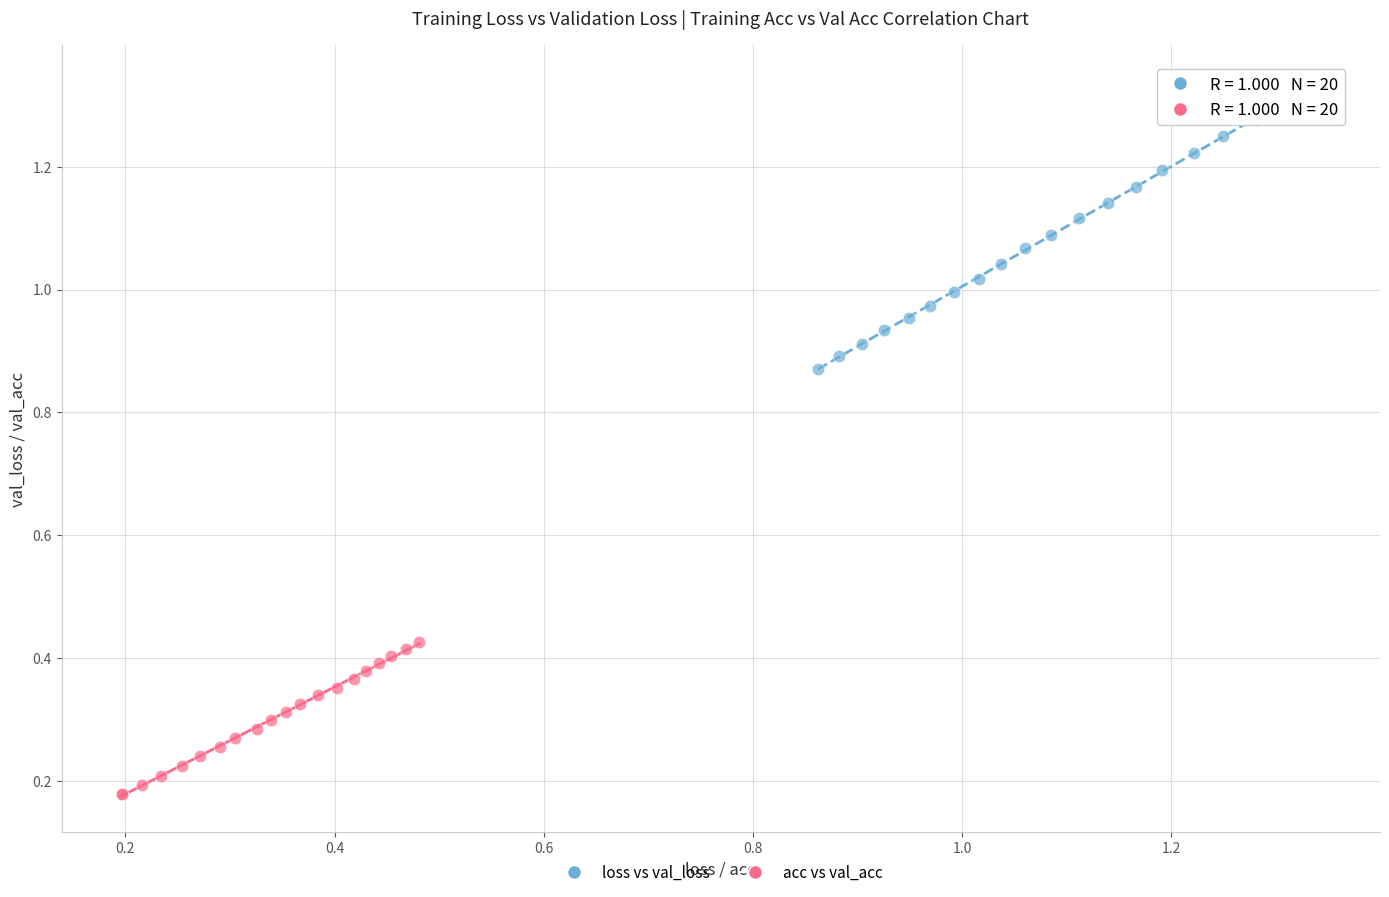

Which series contains the highest Y value?

loss vs val_loss